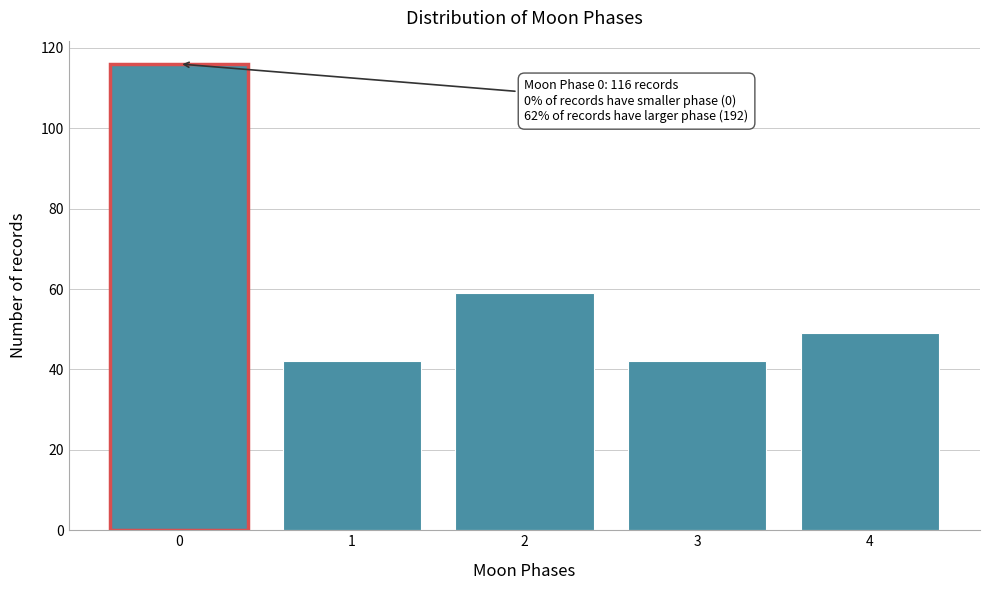

Reading right to left, transcribe all the data shown in this chart.

49	42	59	42	116